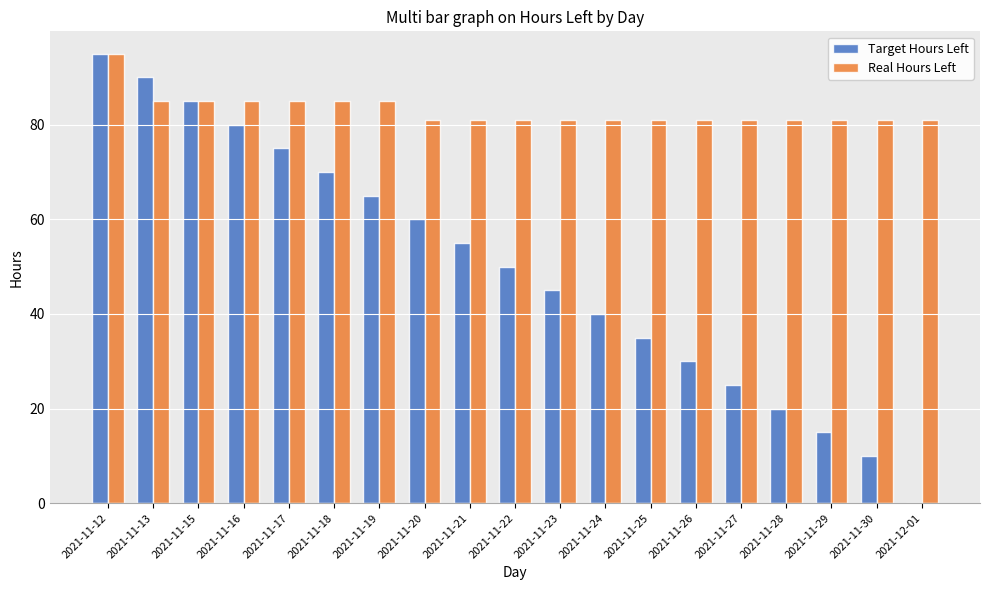

What is the sum of the Real Hours Left values at 2021-12-01 and 2021-11-27?

162